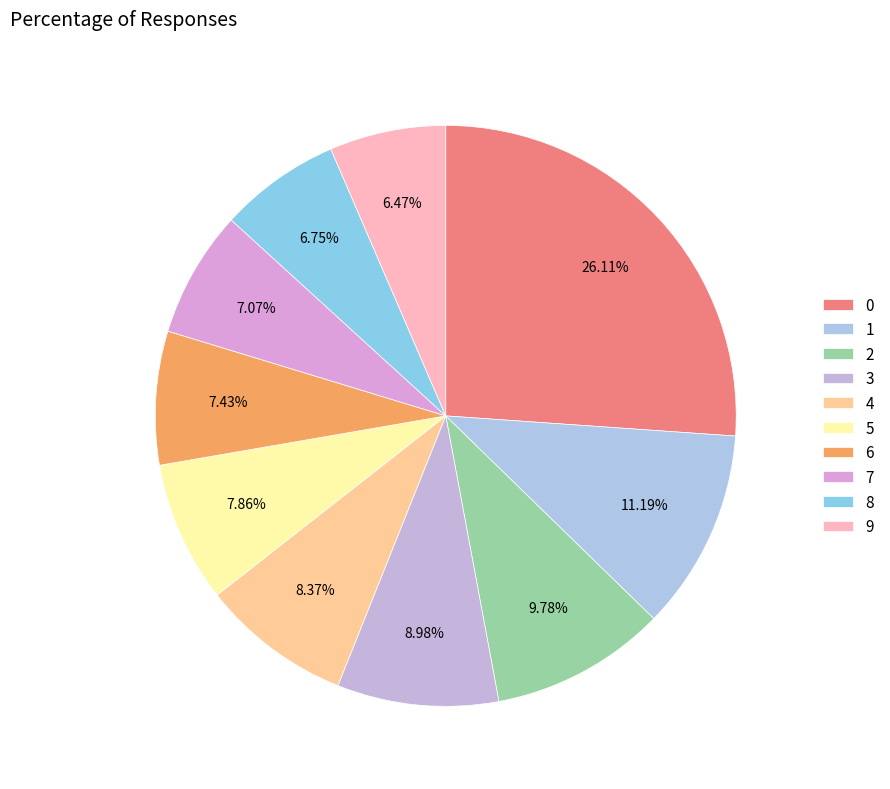

True or false: 7 accounts for 1% of the total.

False